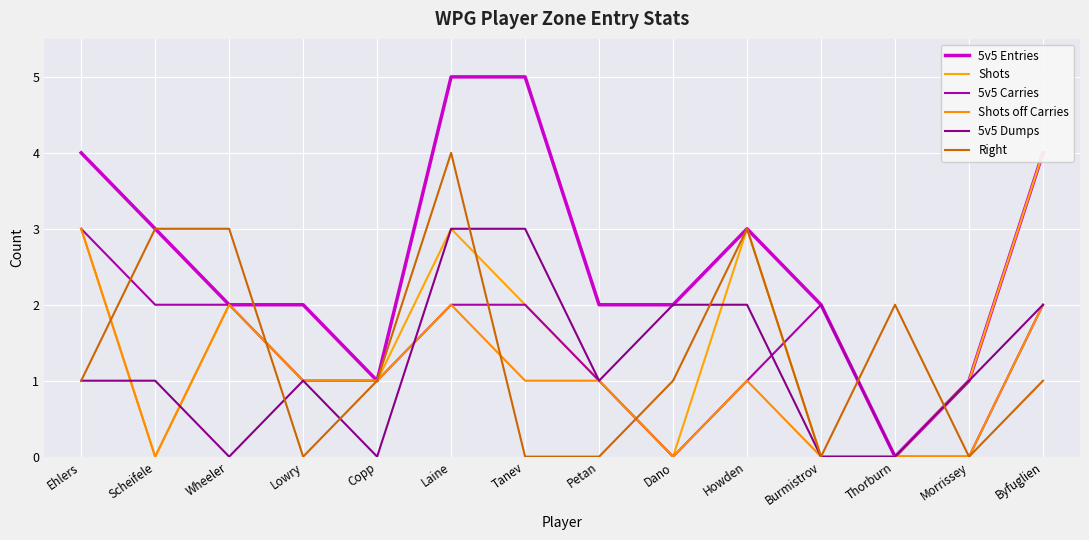

True or false: Shots and Shots off Carries intersect in this chart.

False